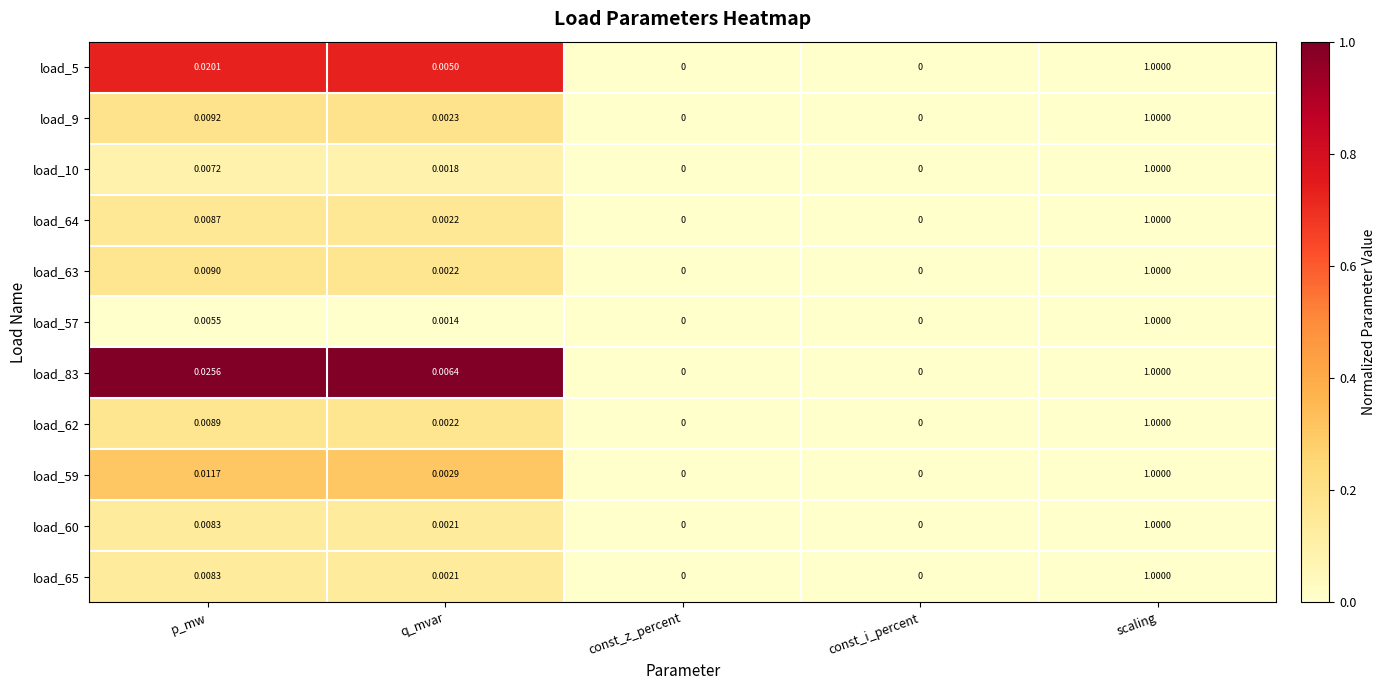

Which category has the highest value across all series?

scaling